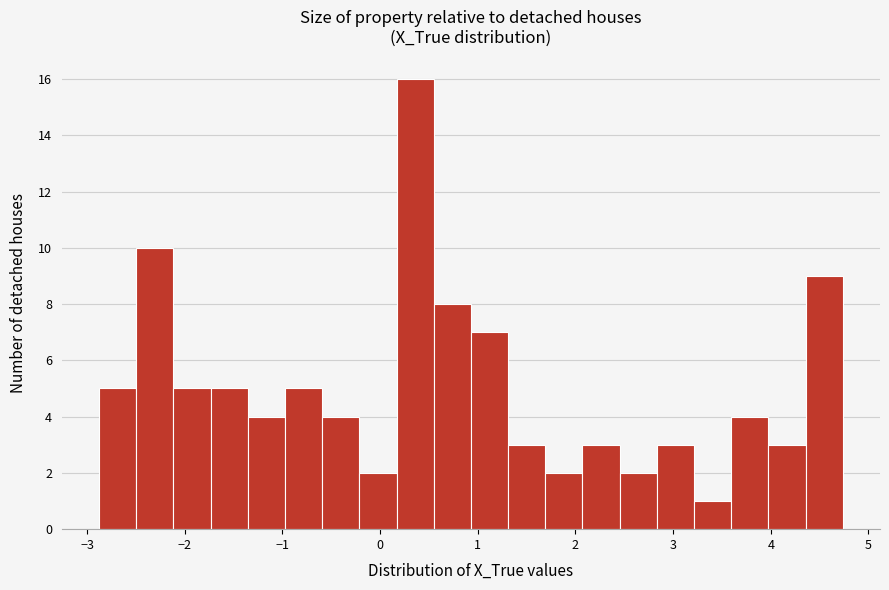

Around what value on the x-axis is the tallest bar? Give the approximate position of its centre, as read against the axis.

0.4